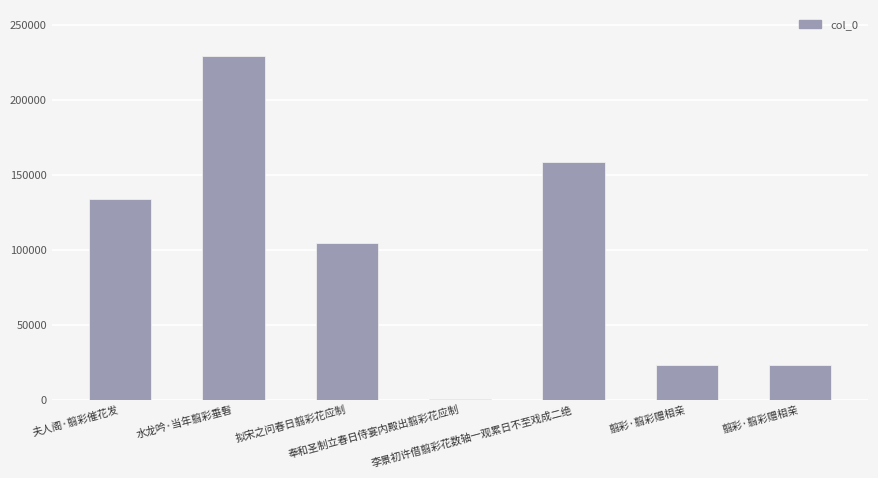

How many categories are shown in the chart?

7